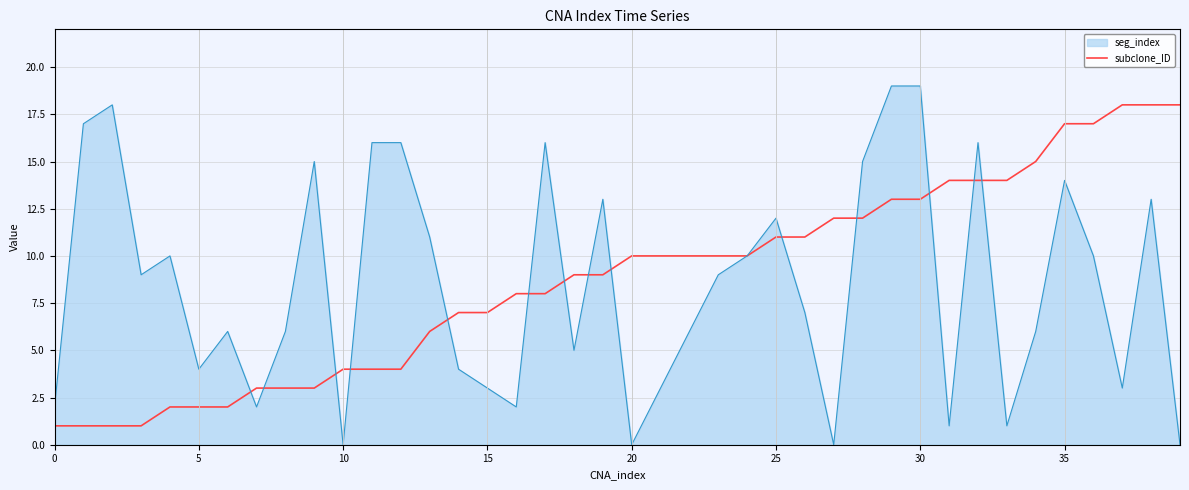

Which series has the largest range (max minus min)?

seg_index